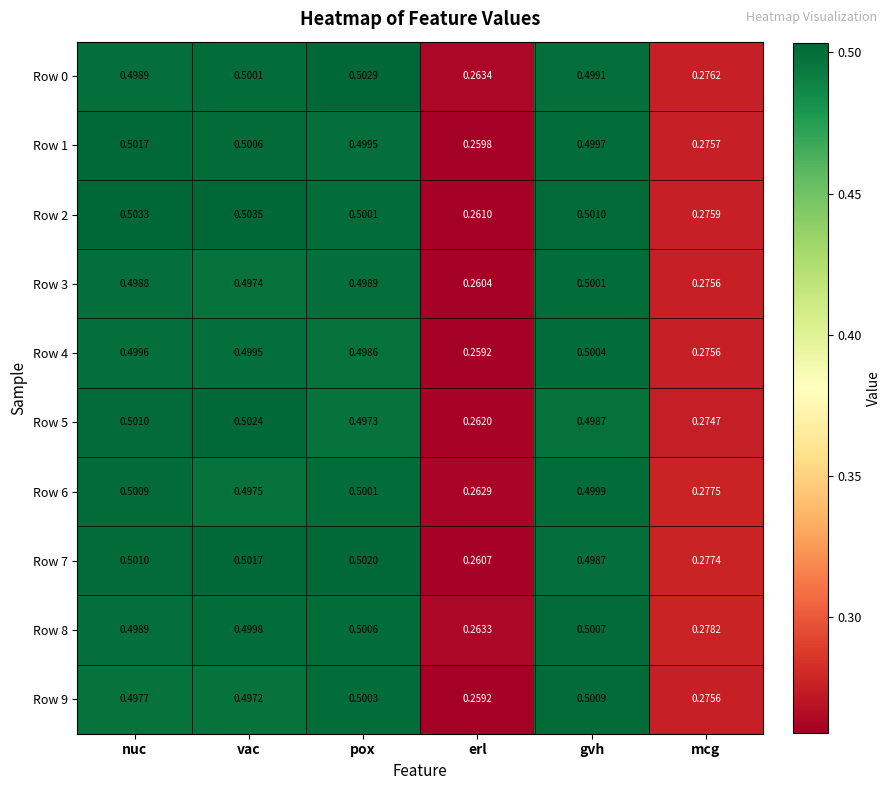

List the labels in order of Row 1 value, largest first.

nuc, vac, gvh, pox, mcg, erl